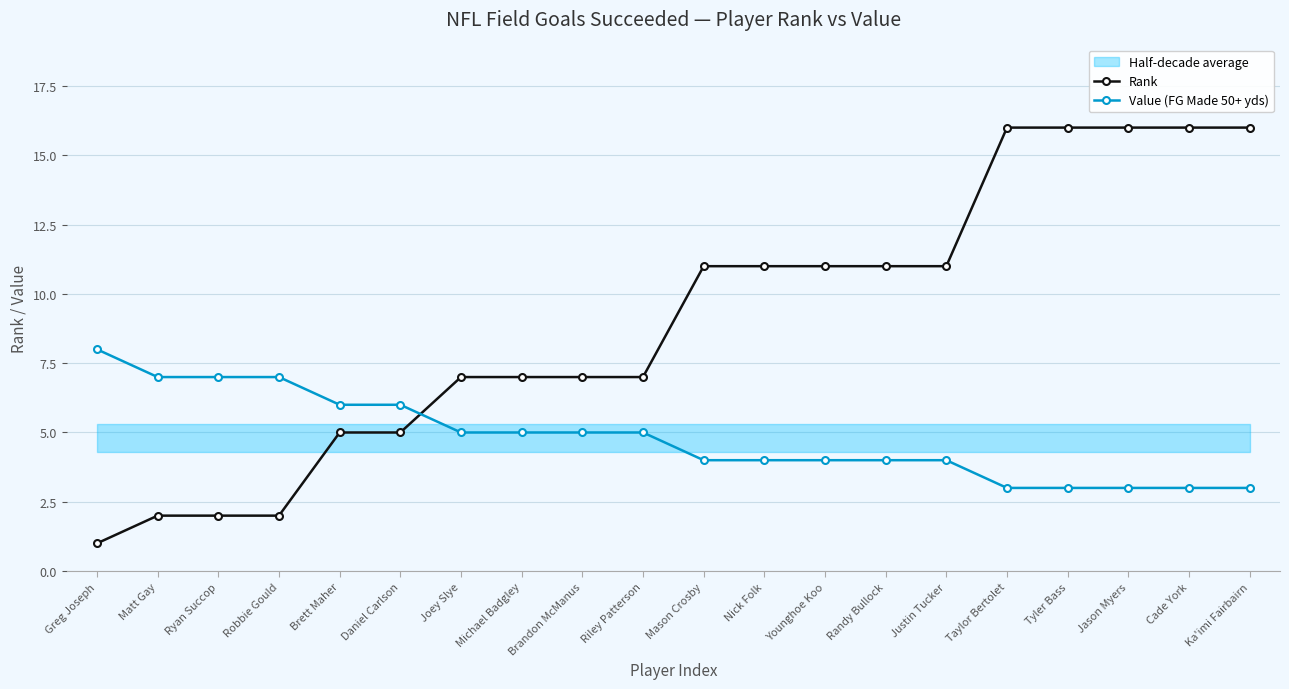

How many intersections are there between Value (FG Made 50+ yds) and Rank?

1